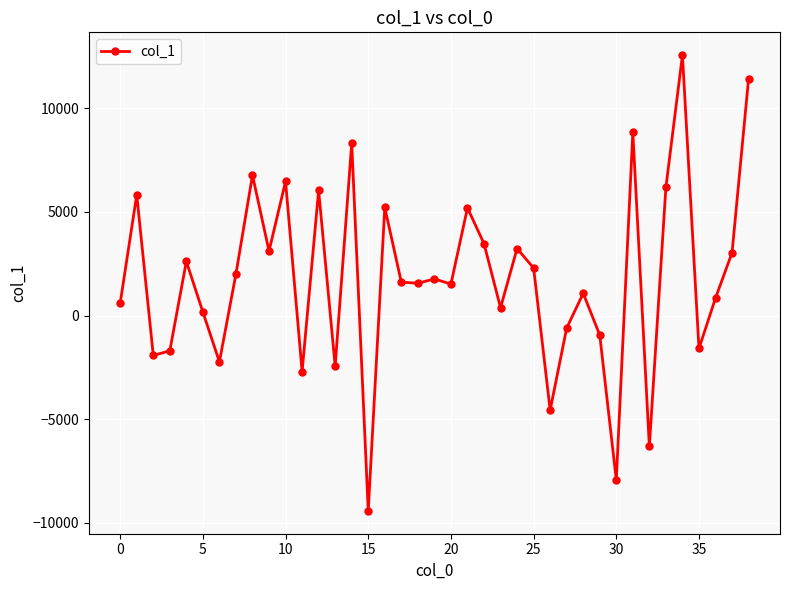

How many positive values are there?

27